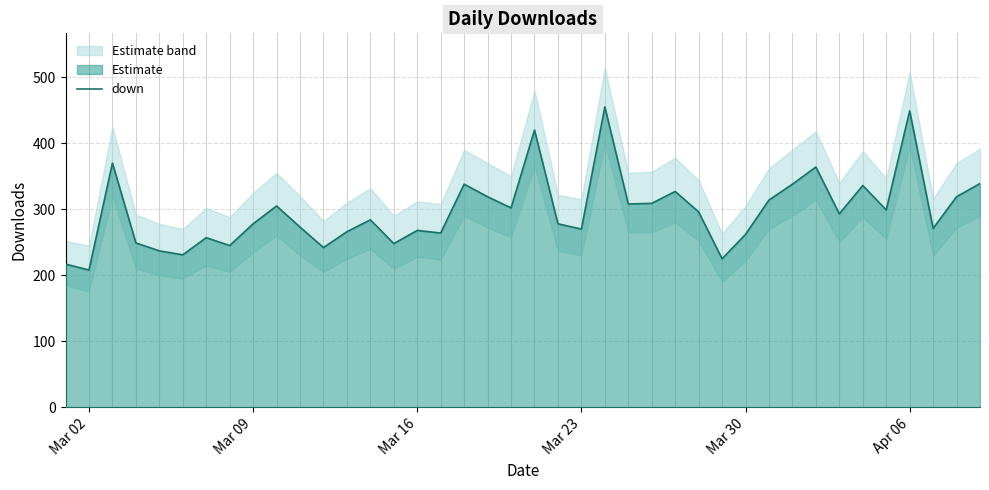

Reading left to right, list all the values displayed in this chart.

217	208	370	249	237	231	257	245	278	305	273	242	266	284	248	268	264	338	319	302	420	278	270	455	308	309	327	296	225	262	314	338	364	293	336	299	449	271	319	339